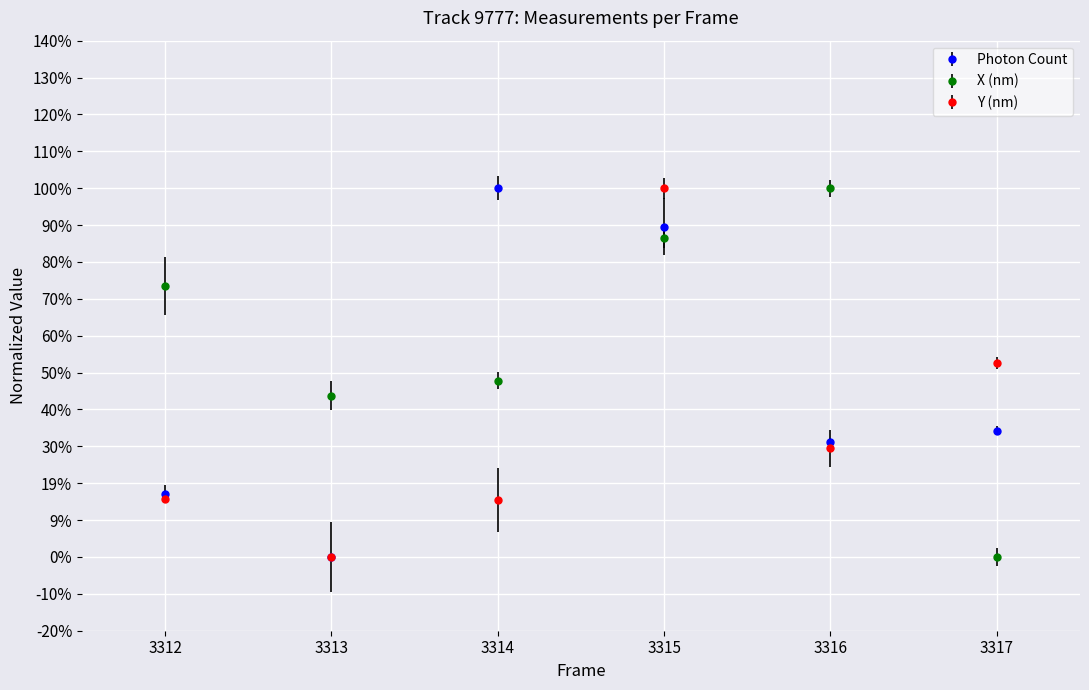

How many times do Photon Count and Y (nm) cross each other?

3